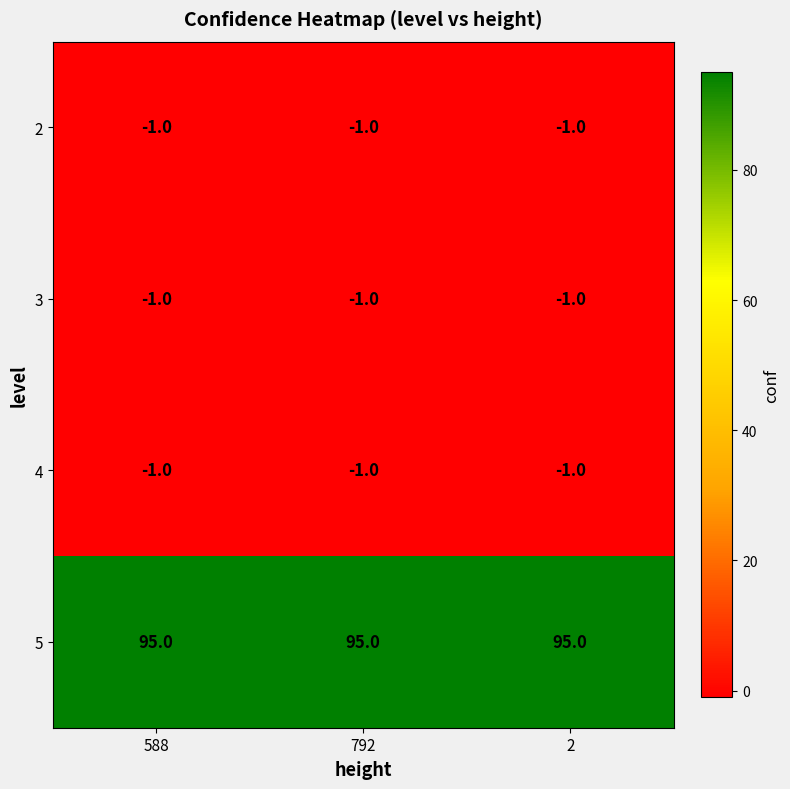

What is the maximum value shown in the chart?

95